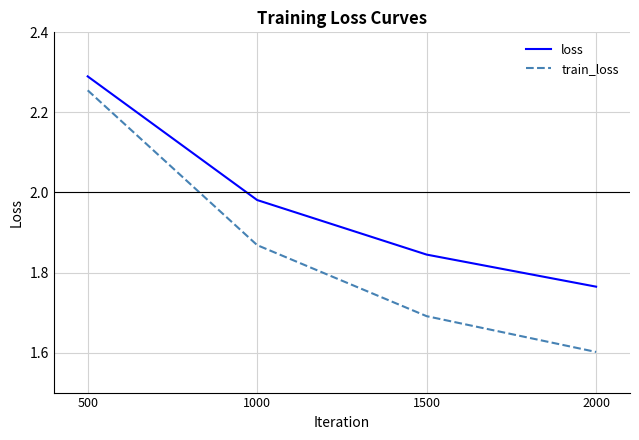

What is the total value across all series at 1500?

3.5